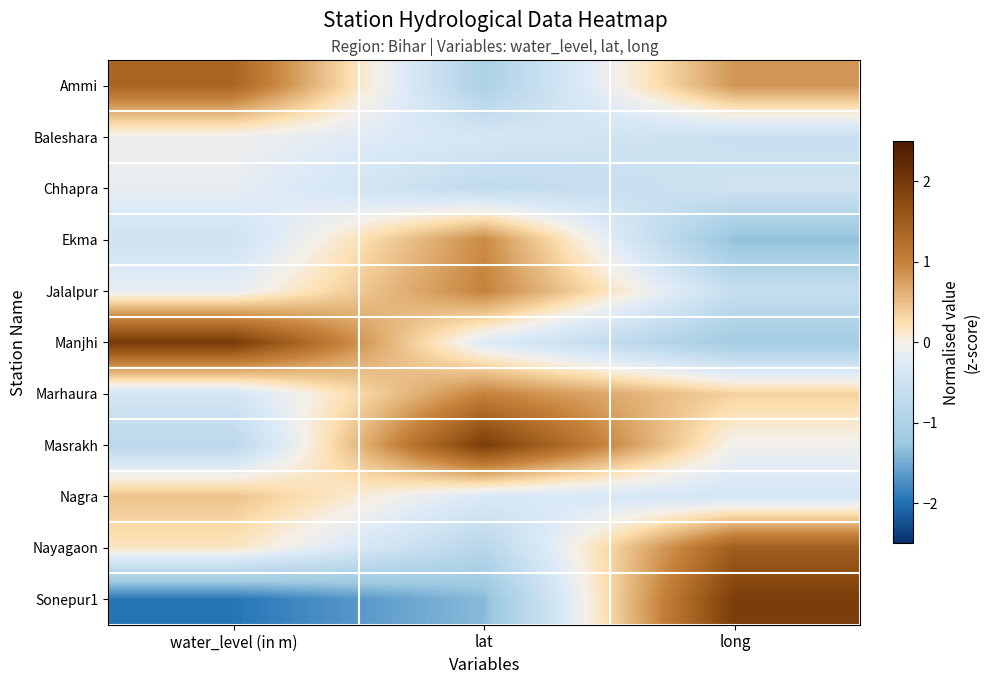

Between long and lat, which is larger?

long